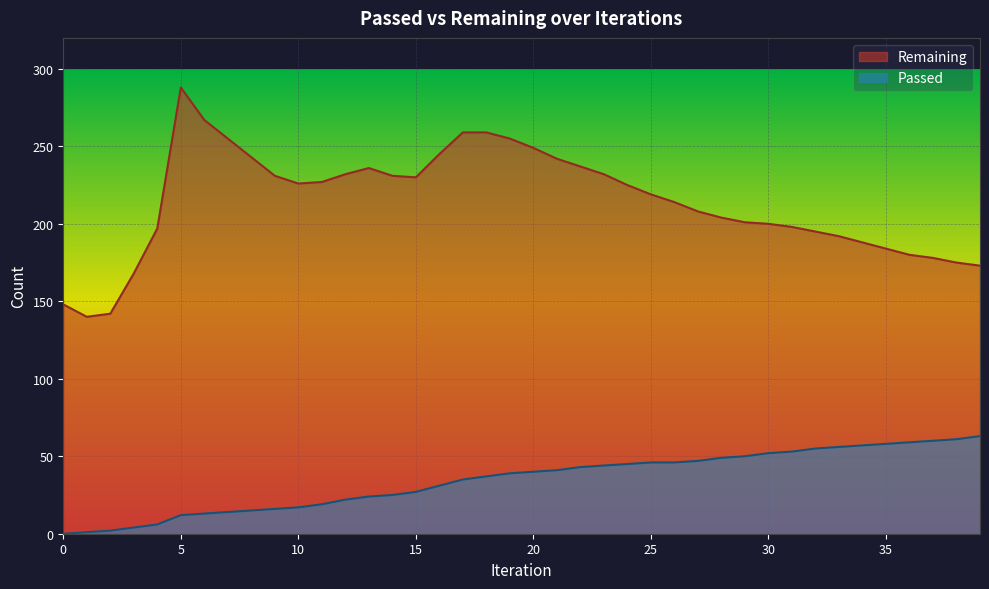

Reading right to left, what are all the values shown in this chart?

Remaining: 39=173	38=175	37=178	36=180	35=184	34=188	33=192	32=195	31=198	30=200	29=201	28=204	27=208	26=214	25=219	24=225	23=232	22=237	21=242	20=249	19=255	18=259	17=259	16=245	15=230	14=231	13=236	12=232	11=227	10=226	9=231	8=243	7=255	6=267	5=288	4=197	3=168	2=142	1=140	0=148
Passed: 39=63	38=61	37=60	36=59	35=58	34=57	33=56	32=55	31=53	30=52	29=50	28=49	27=47	26=46	25=46	24=45	23=44	22=43	21=41	20=40	19=39	18=37	17=35	16=31	15=27	14=25	13=24	12=22	11=19	10=17	9=16	8=15	7=14	6=13	5=12	4=6	3=4	2=2	1=1	0=0